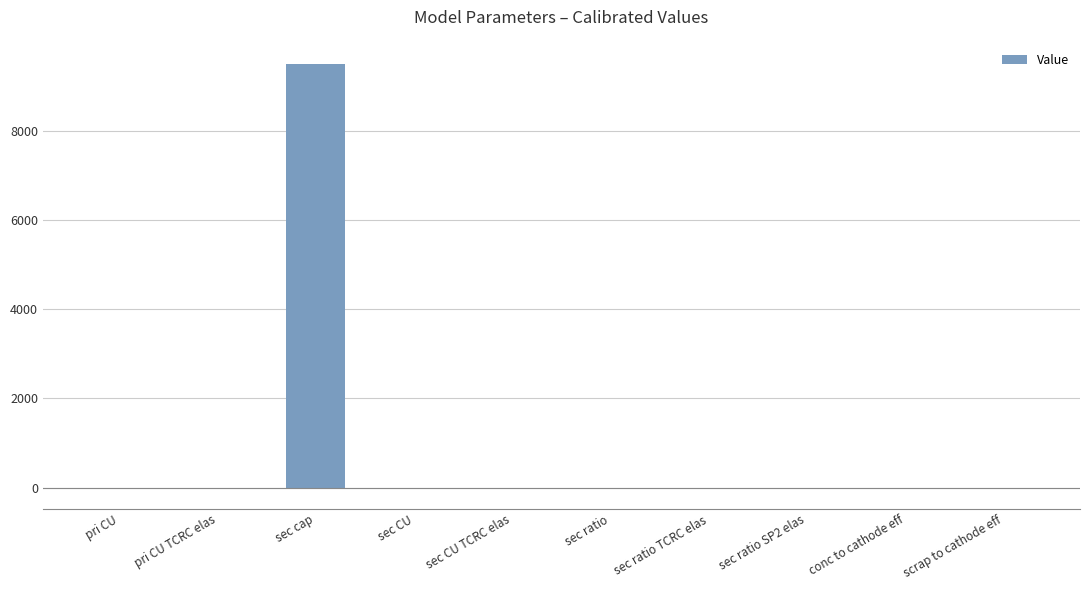

Are the bars grouped side by side (vs. stacked)?

No